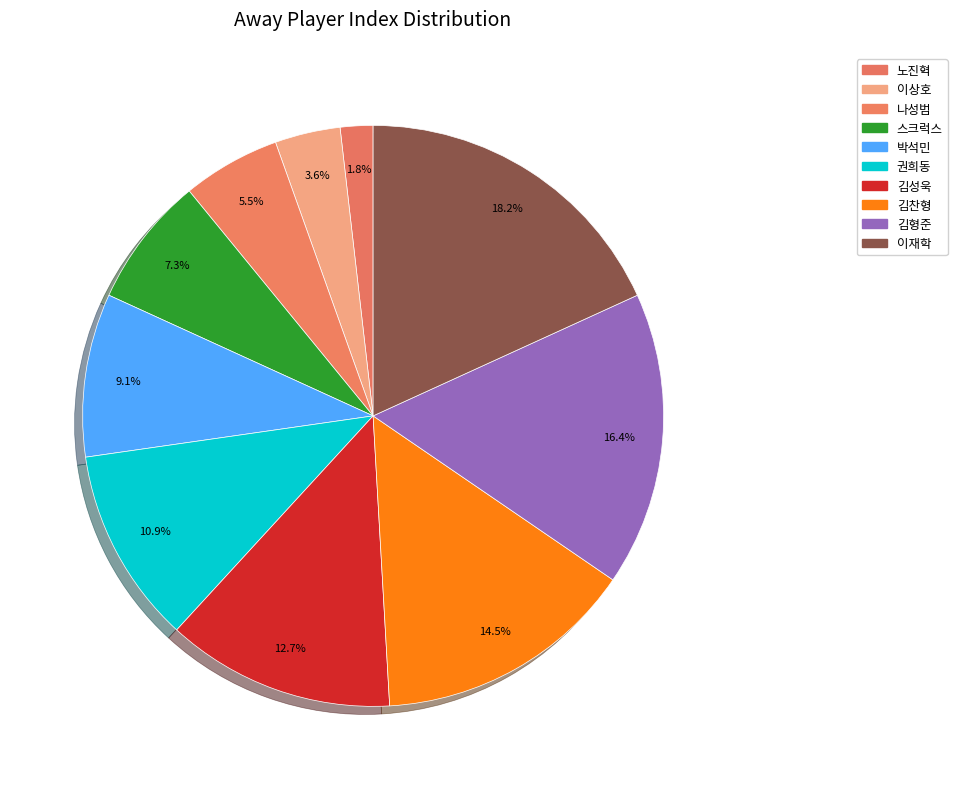

To the nearest percent, what is the difference between the 박석민 and 스크럭스 slice percentages?

2%